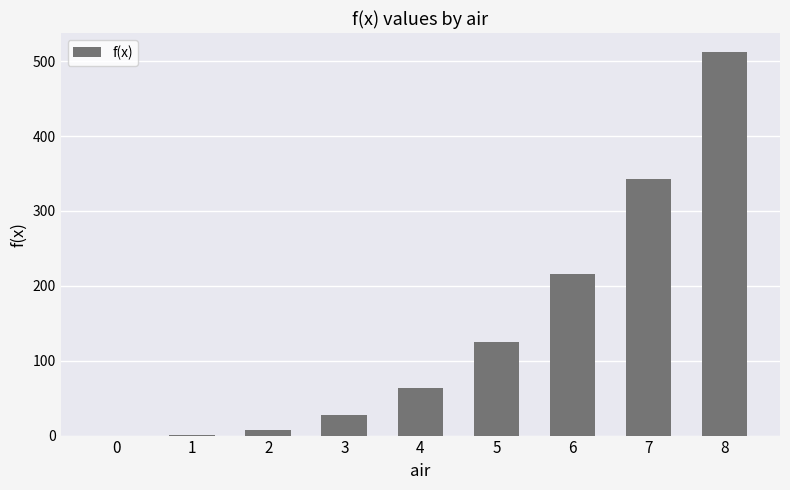

Between 7 and 0, which is larger?

7